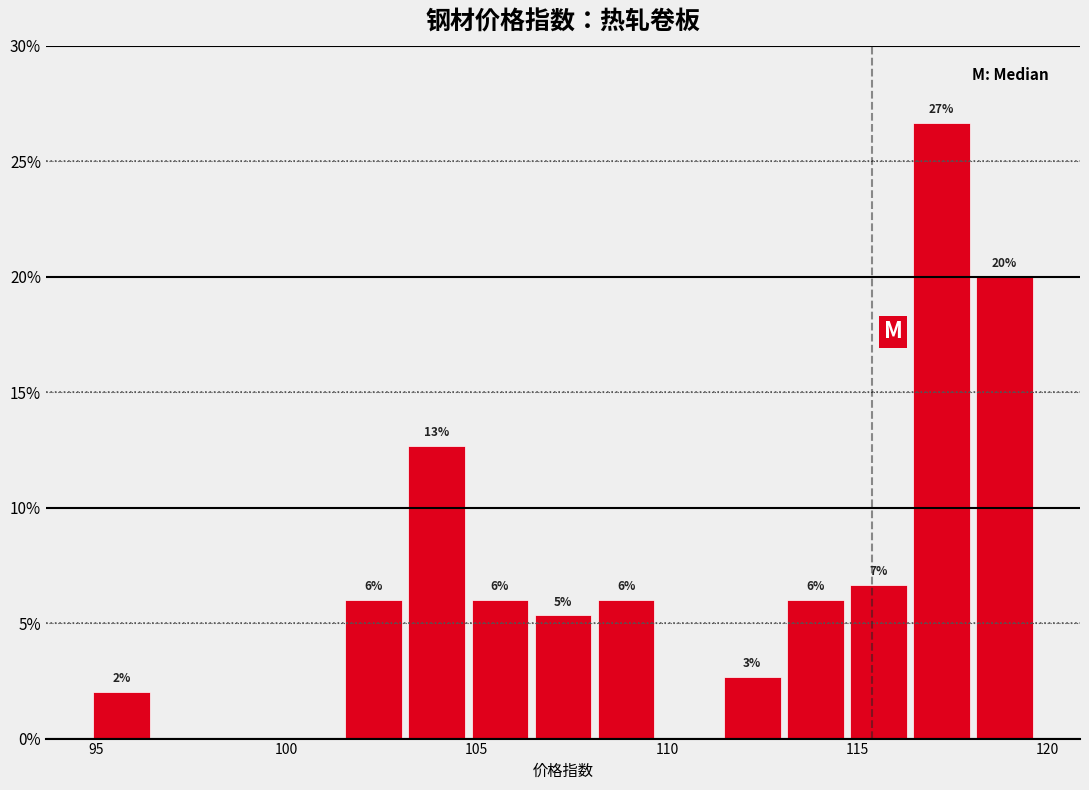

Around what value on the x-axis is the tallest bar? Give the approximate position of its centre, as read against the axis.

117.0